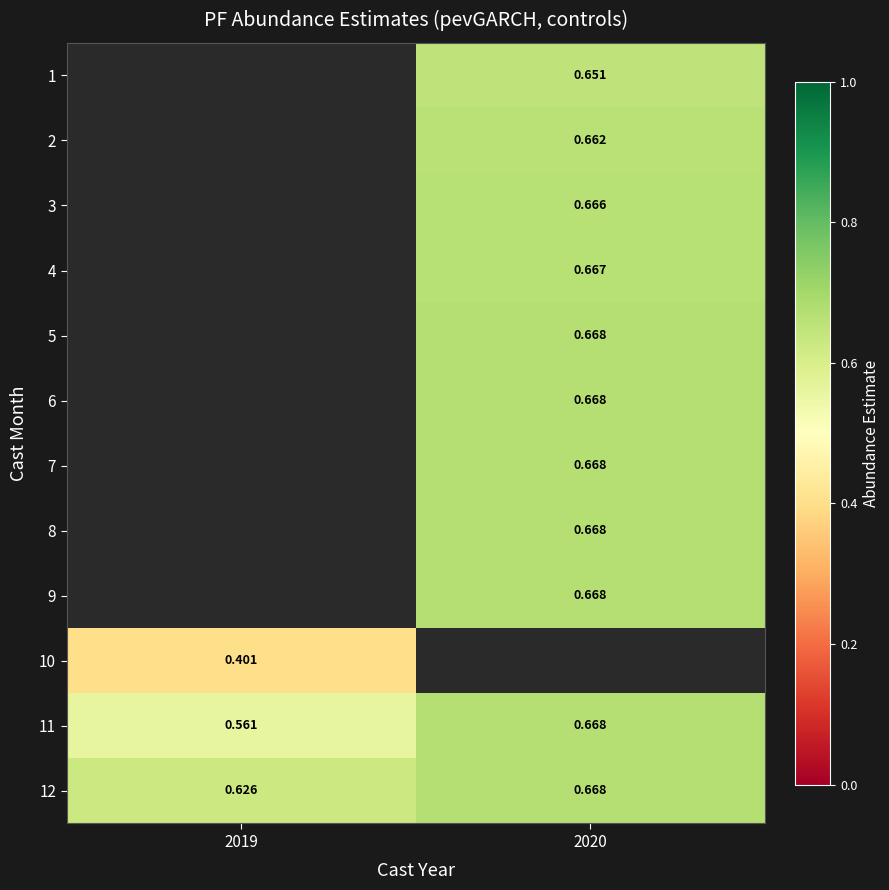

At which category does the chart reach its peak across all series?

2020